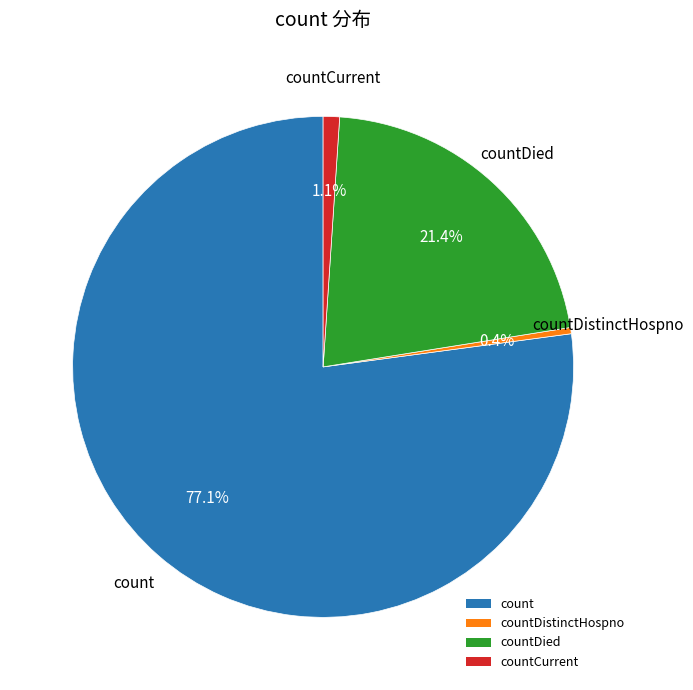

To the nearest percent, what percentage of the pie is countDied?

21%